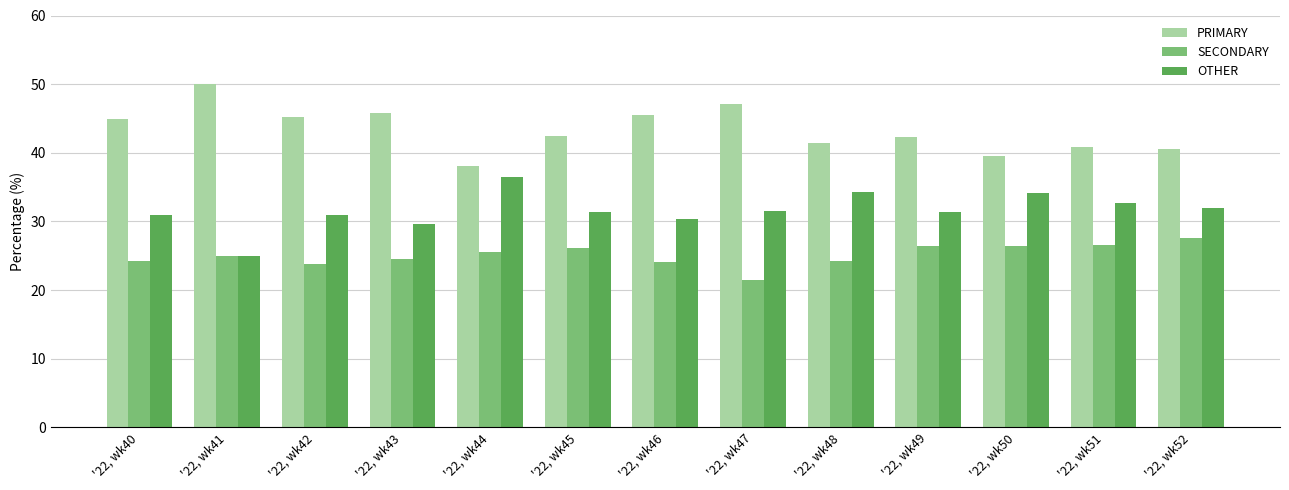

Which series has the largest total across all categories?

PRIMARY